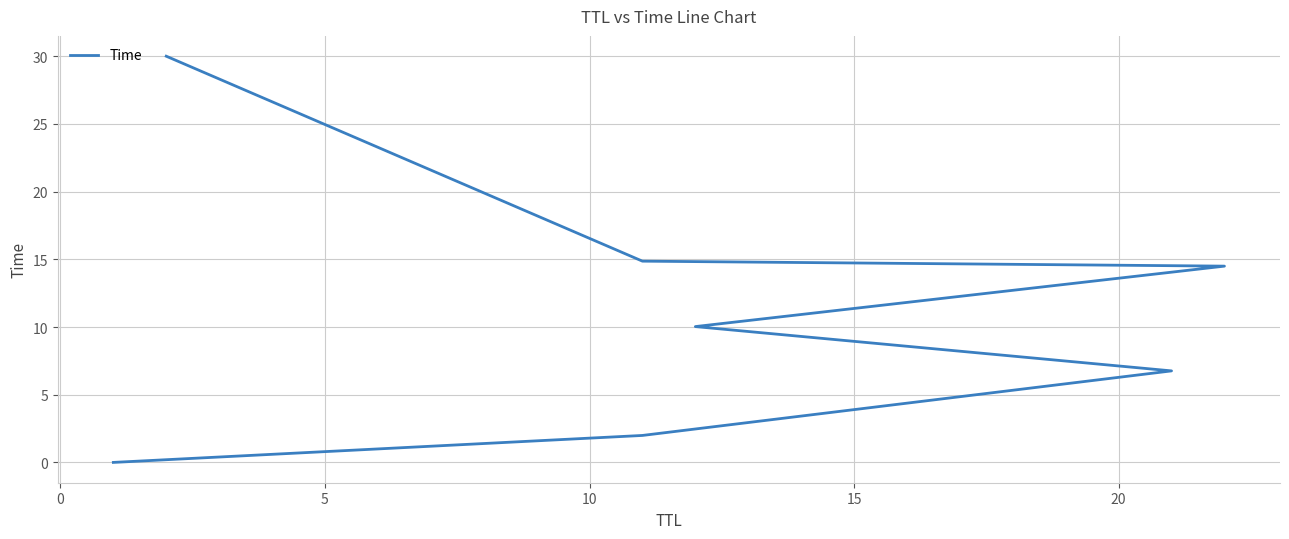

Count the number of categories in the chart.

7